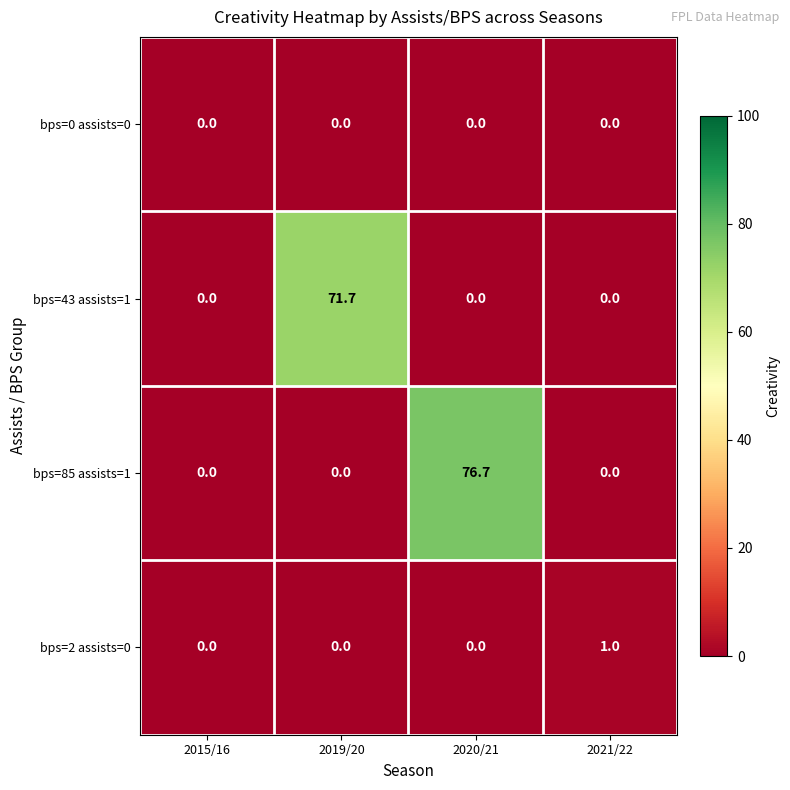

What is the difference between the maximum and minimum values in the bps=43 assists=1 series?

71.7